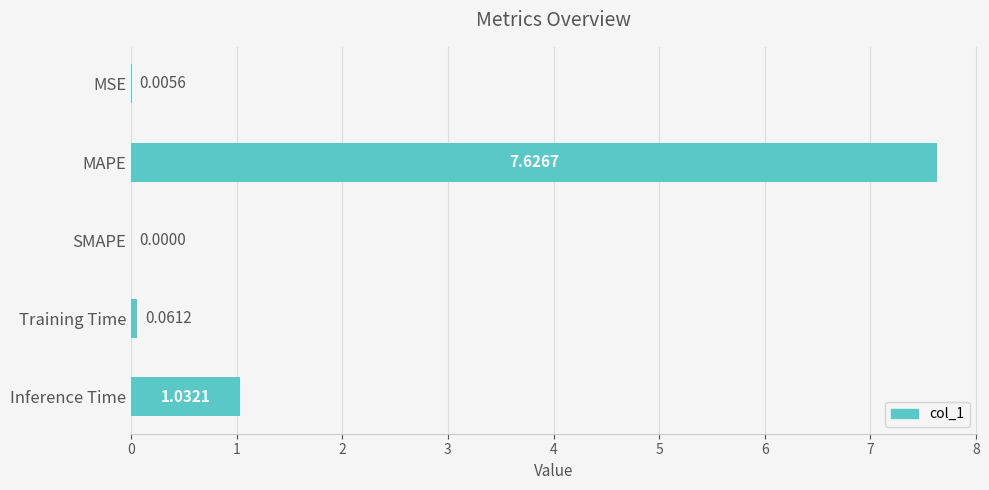

At which label is the value closest to 3?

Inference Time